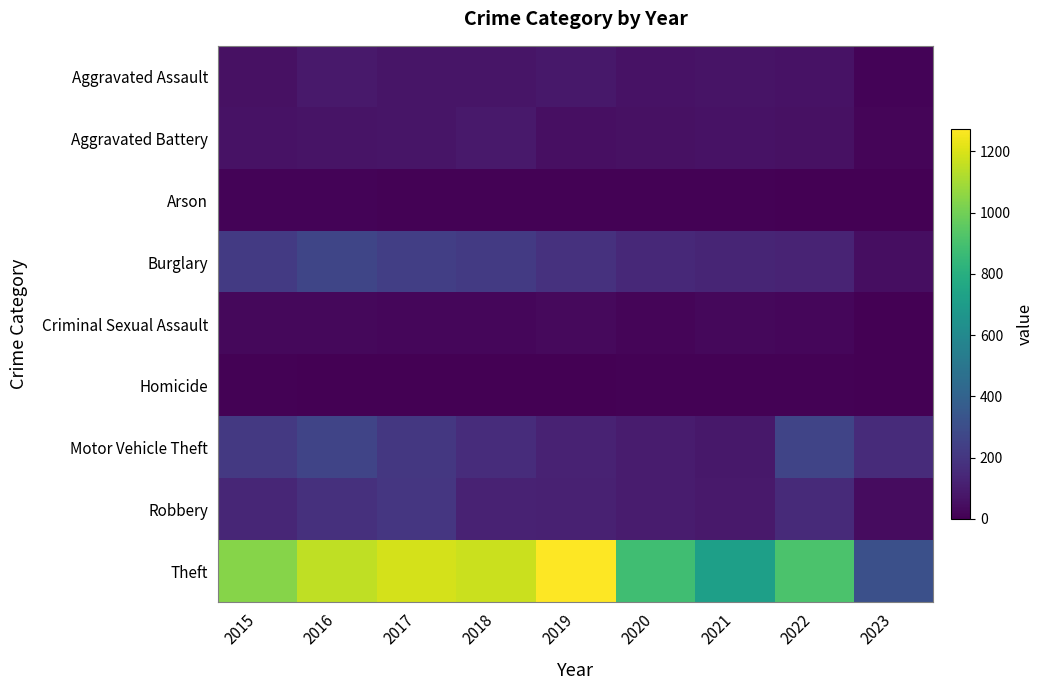

What is the greatest value displayed?

1272